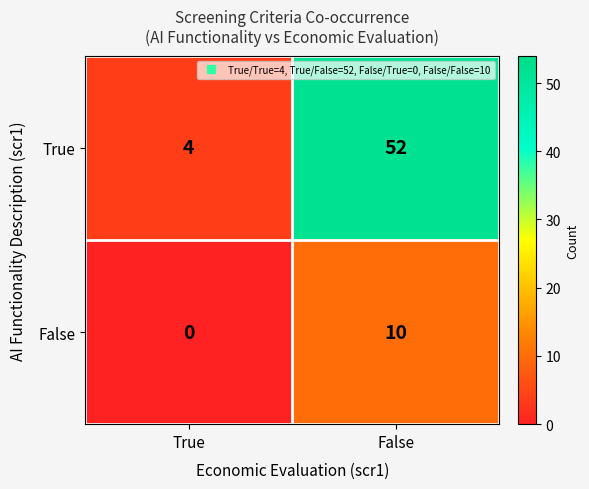

List the series in order of their peak value, highest first.

True, False